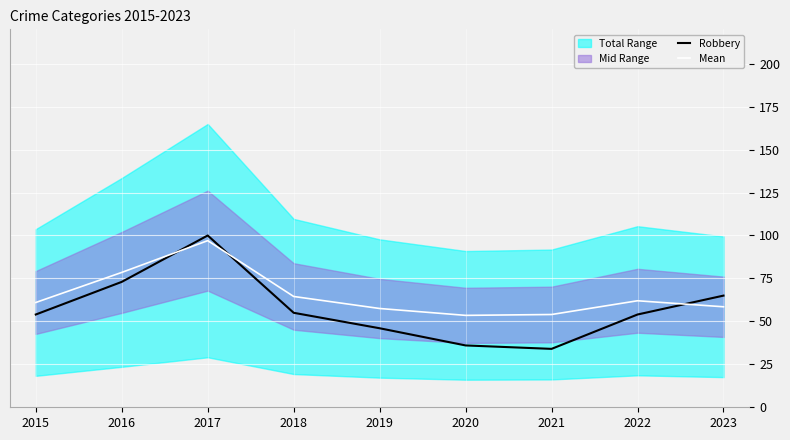

Is the value of Robbery at 2017 greater than the value of Mean at 2021?

Yes